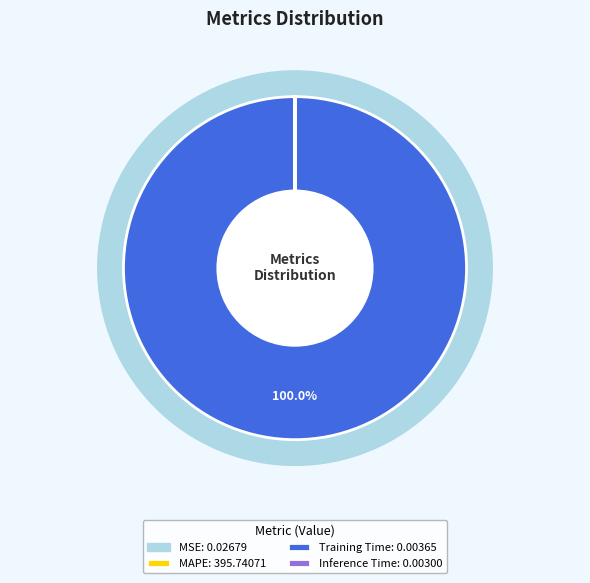

To the nearest percent, what is the combined percentage of Inference Time and MAPE?

100%